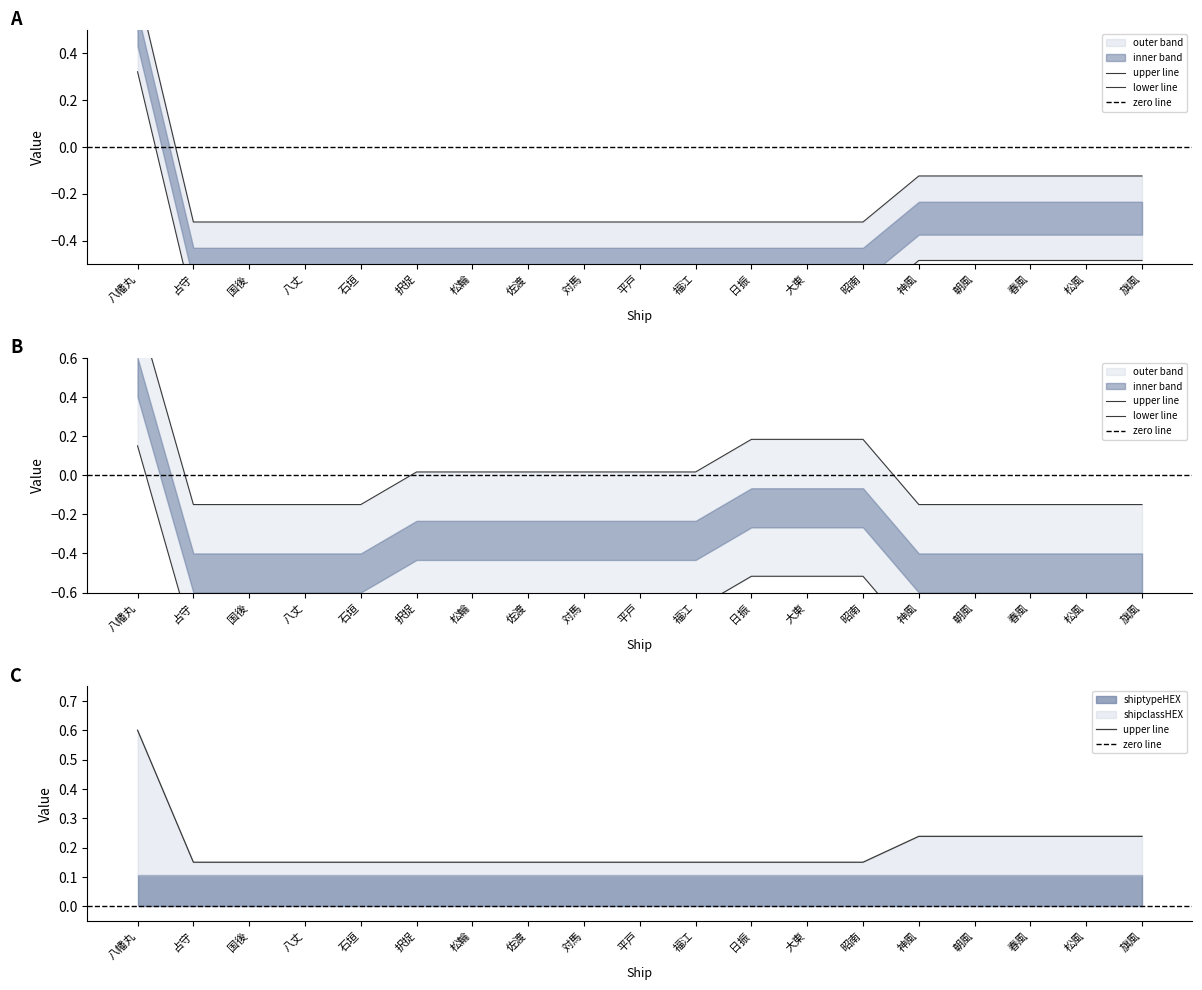

What is the value of the shiporder point at the 5th from the left?

-0.2